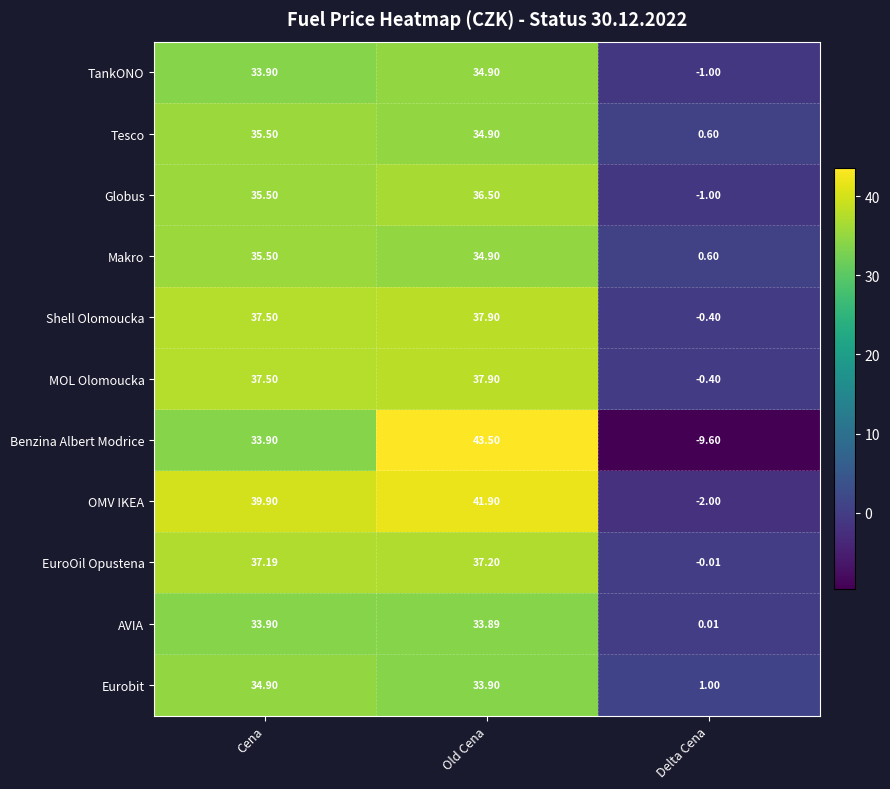

Which series has the largest range (max minus min)?

Benzina Albert Modrice